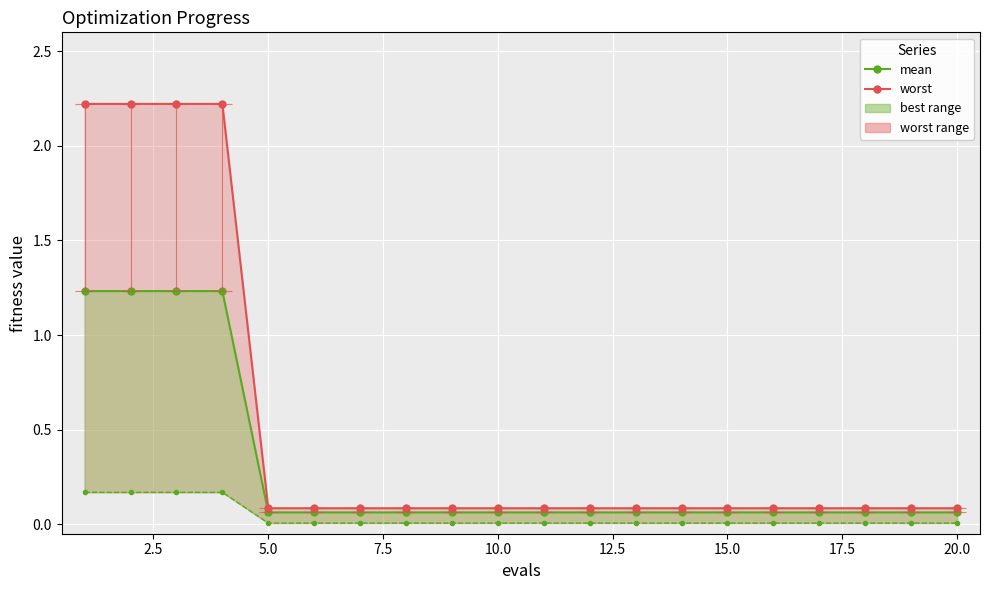

Is it true that worst_line equals 0.1 at 15.0?

False